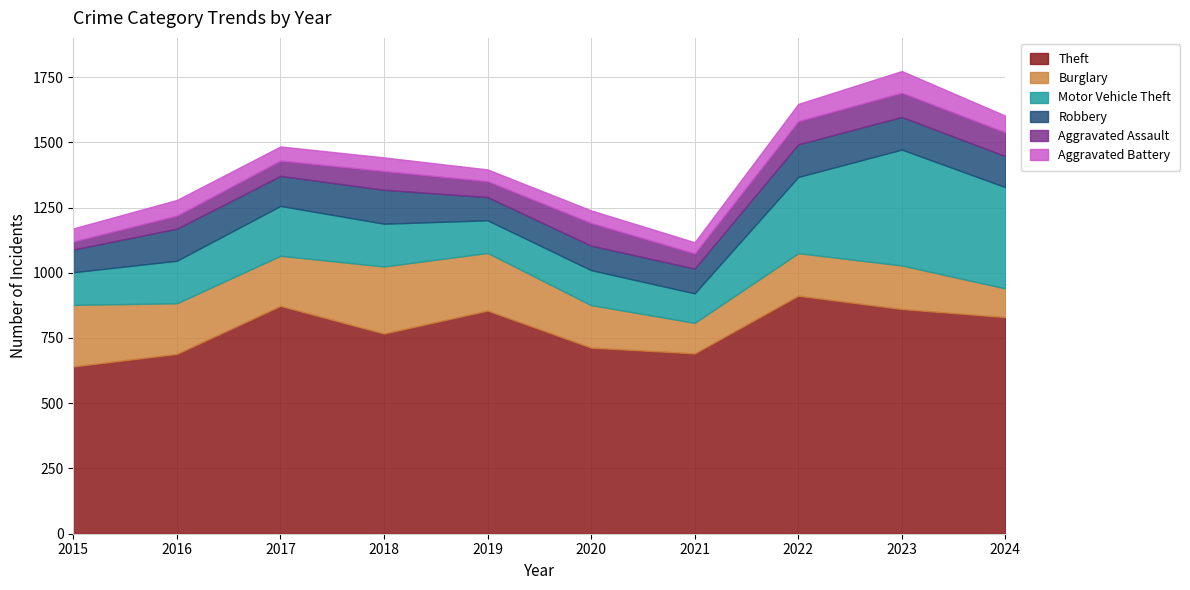

Is the value of Burglary at 2019 greater than the value of Aggravated Battery at 2015?

Yes